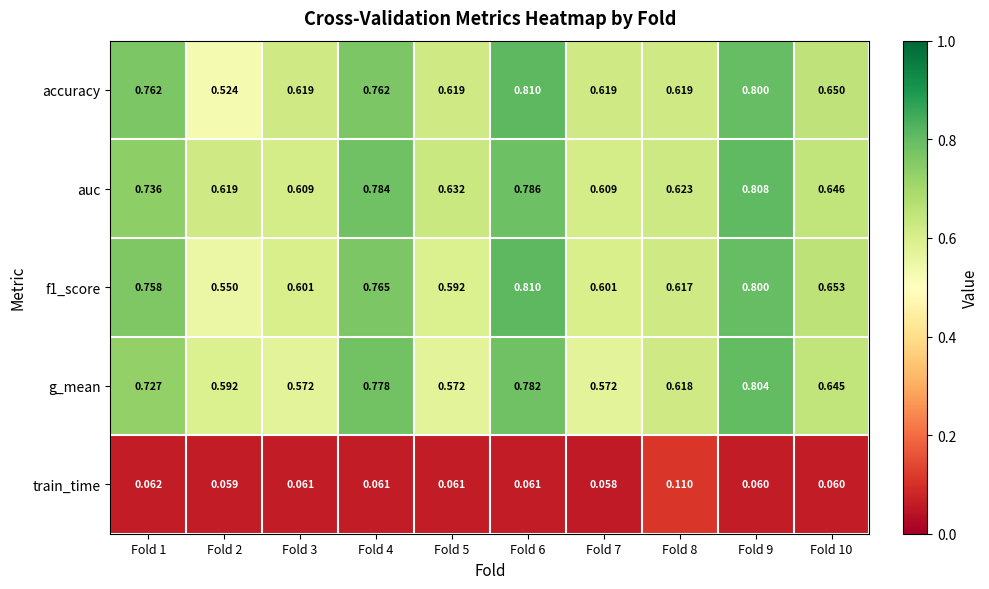

Which label corresponds to the smallest value in the chart?

Fold 7